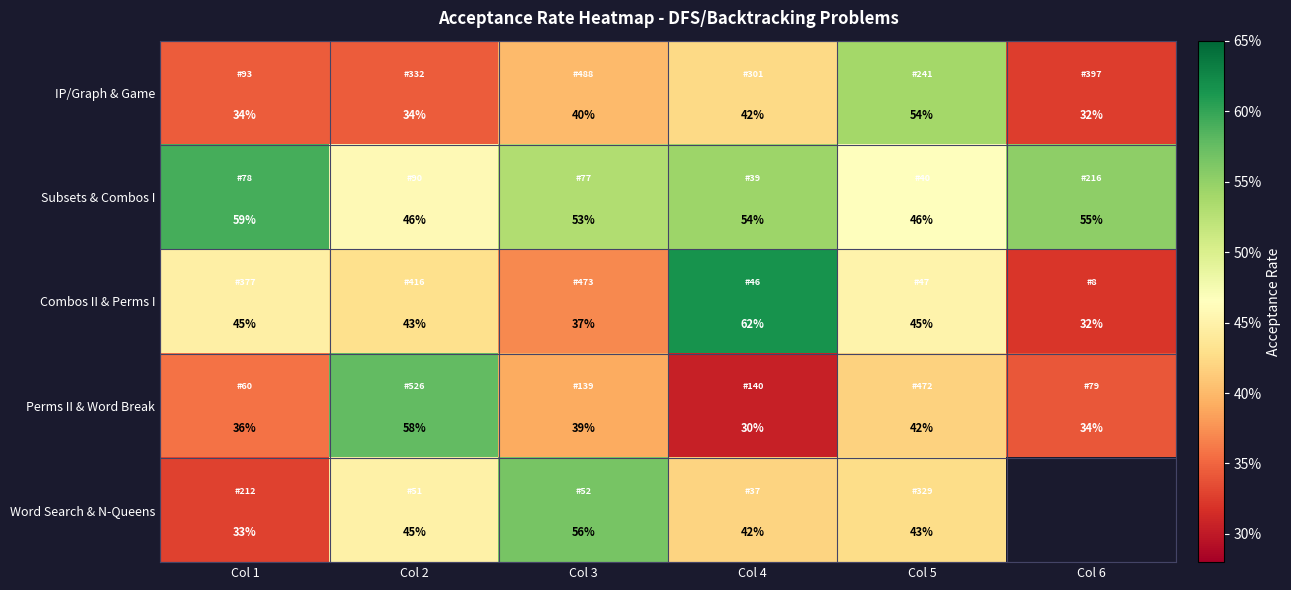

Rank the series at Col 5 from highest to lowest value.

IP/Graph & Game, Subsets & Combos I, Combos II & Perms I, Word Search & N-Queens, Perms II & Word Break